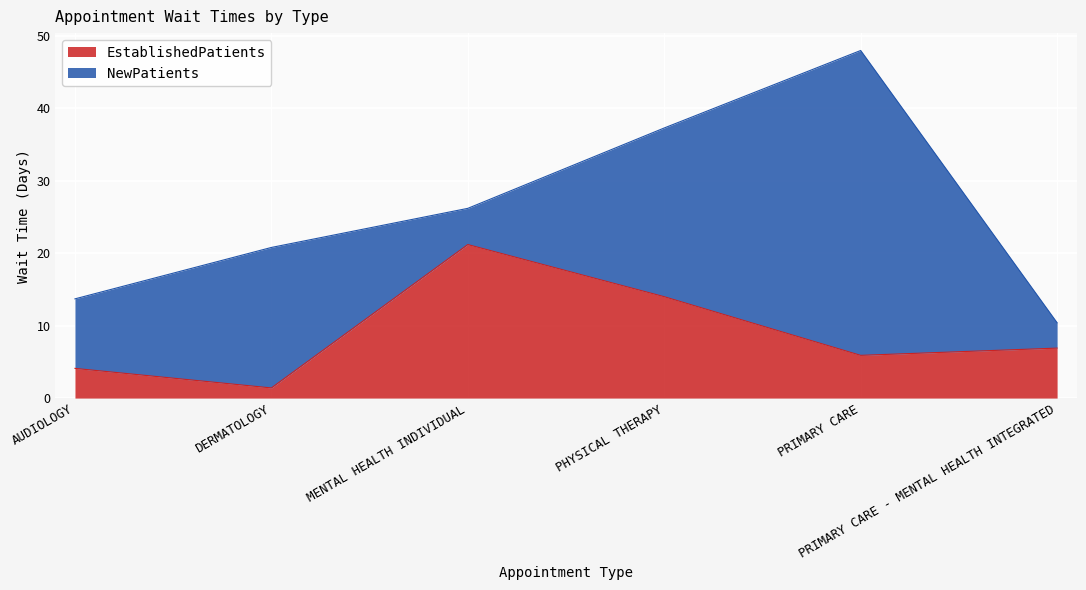

What is the ratio of the value at PHYSICAL THERAPY to the value at MENTAL HEALTH INDIVIDUAL?

0.7